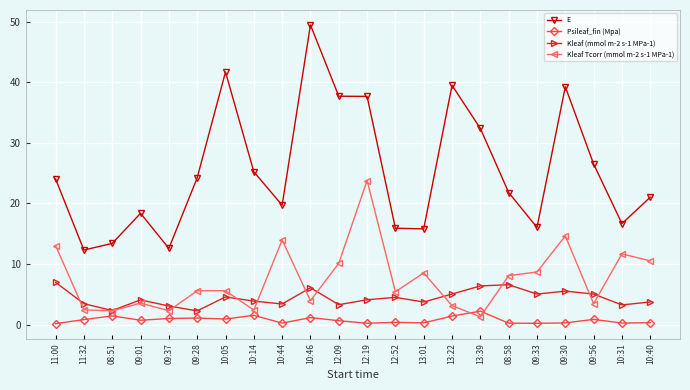

True or false: Psileaf_fin (Mpa) and E cross at least once.

False